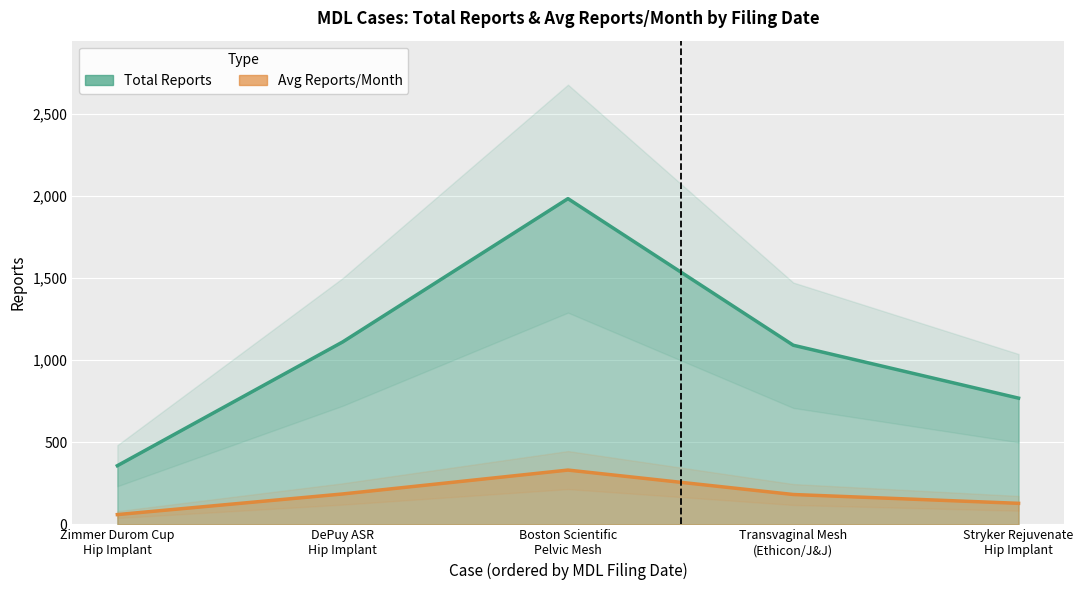

Count the number of data series in this chart.

2